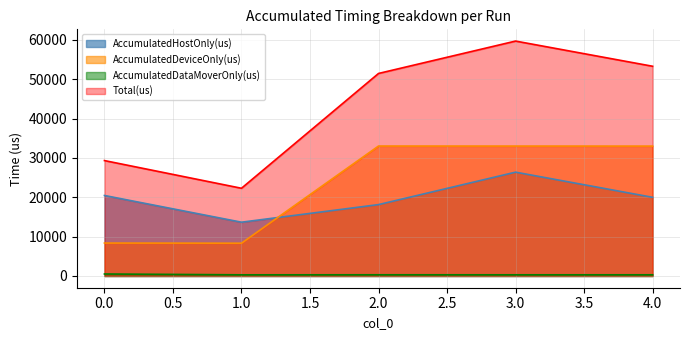

Is the value of AccumulatedHostOnly(us) at 2.0 greater than the value of AccumulatedDataMoverOnly(us) at 0.0?

Yes